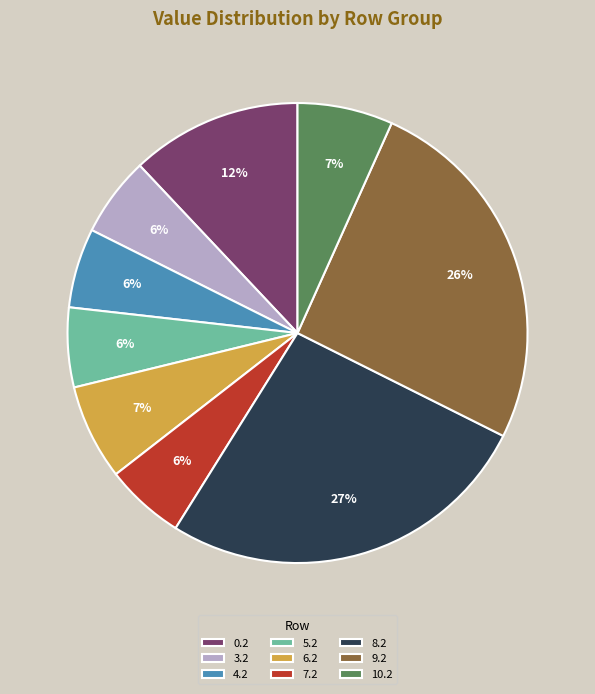

Does any single category account for the majority?

No